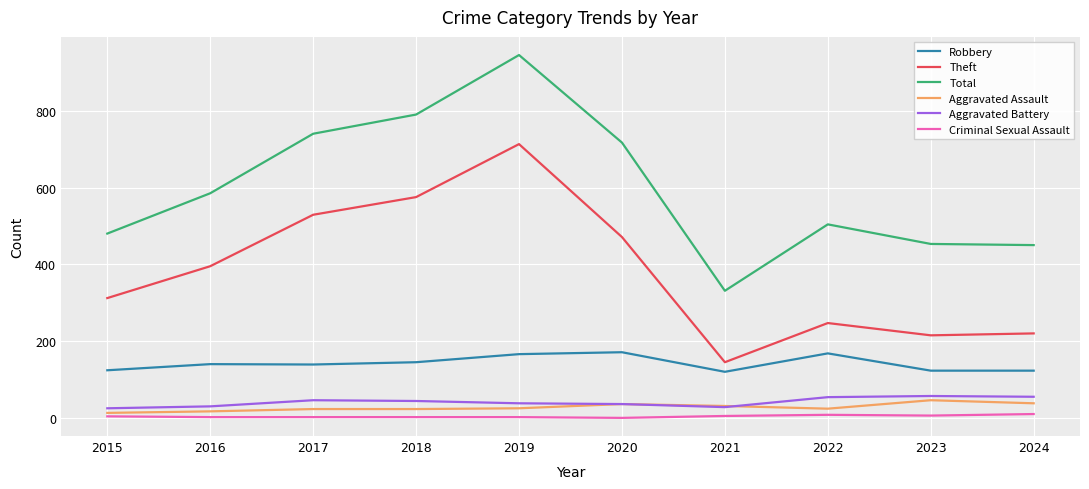

What value does the Aggravated Assault series have at 2024?

38